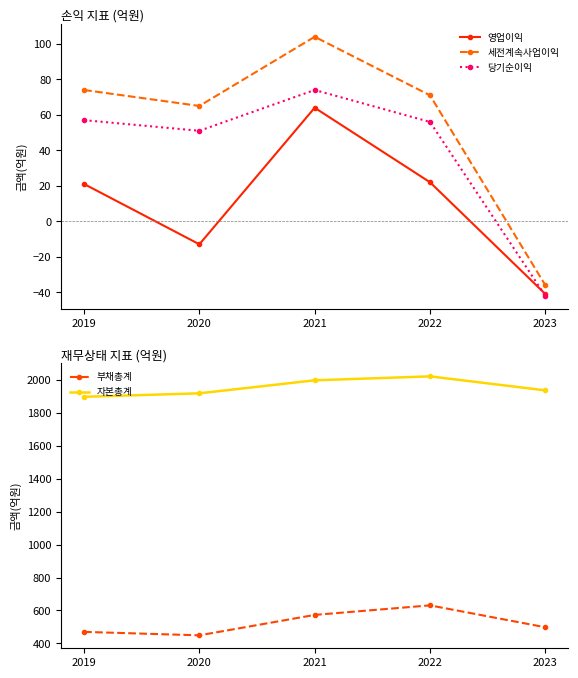

The 자본총계 series shows 2506 at 2020. True or false?

False